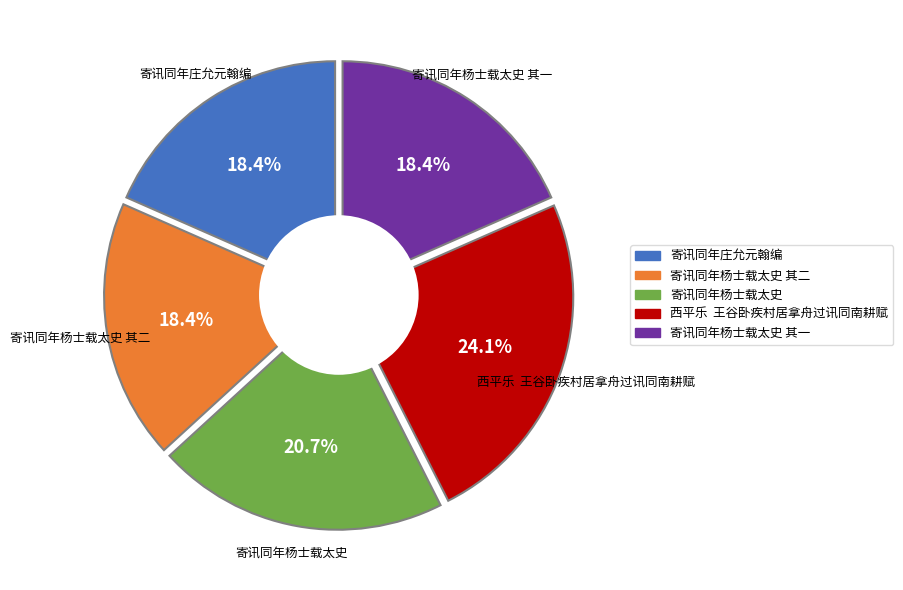

Rank the categories by value from highest to lowest.

西平乐  王谷卧疾村居拿舟过讯同南耕赋, 寄讯同年杨士载太史, 寄讯同年庄允元翰编, 寄讯同年杨士载太史 其二, 寄讯同年杨士载太史 其一